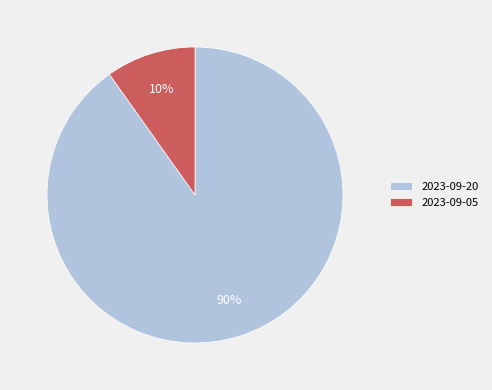

Rank the categories by value from lowest to highest.

2023-09-05, 2023-09-20